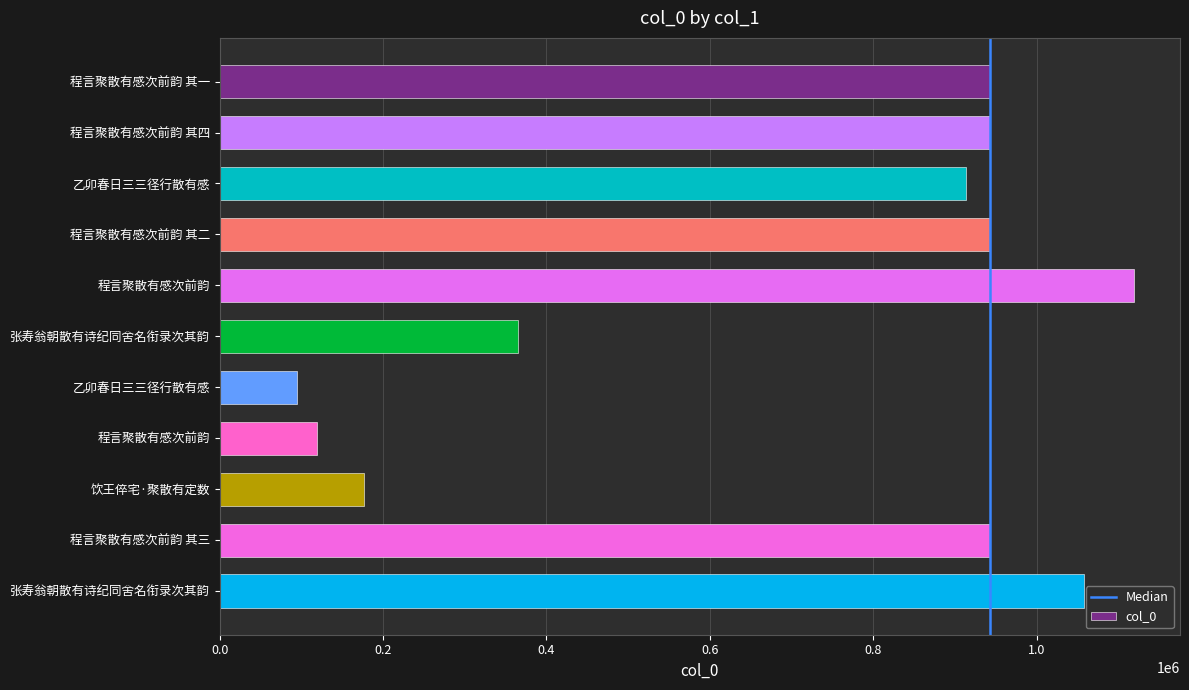

At which label does the data first exceed 942808?

程言聚散有感次前韵 其一